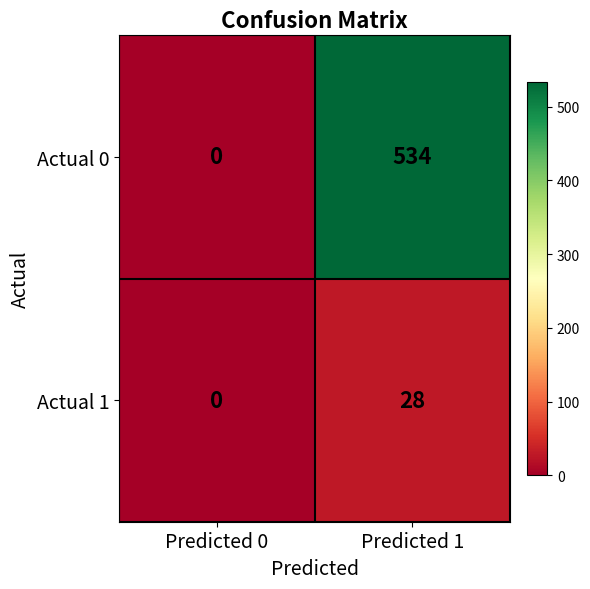

What is the greatest value displayed?

534